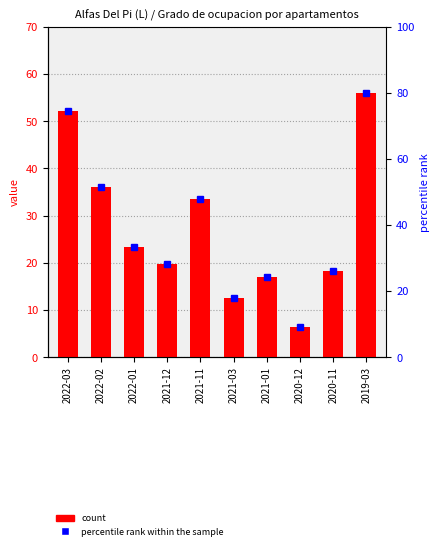

List the series in order of their peak value, lowest first.

value, percentile rank within the sample